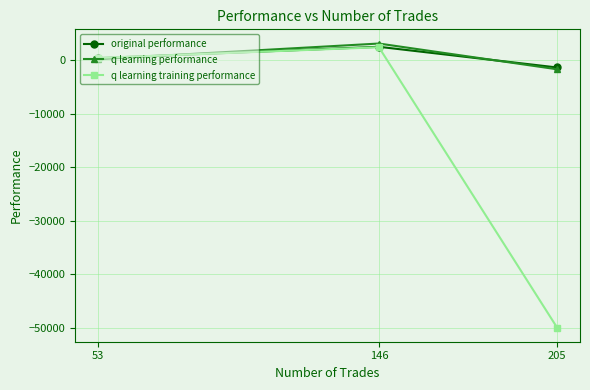

Where is q learning performance nearest to the value 709?

53